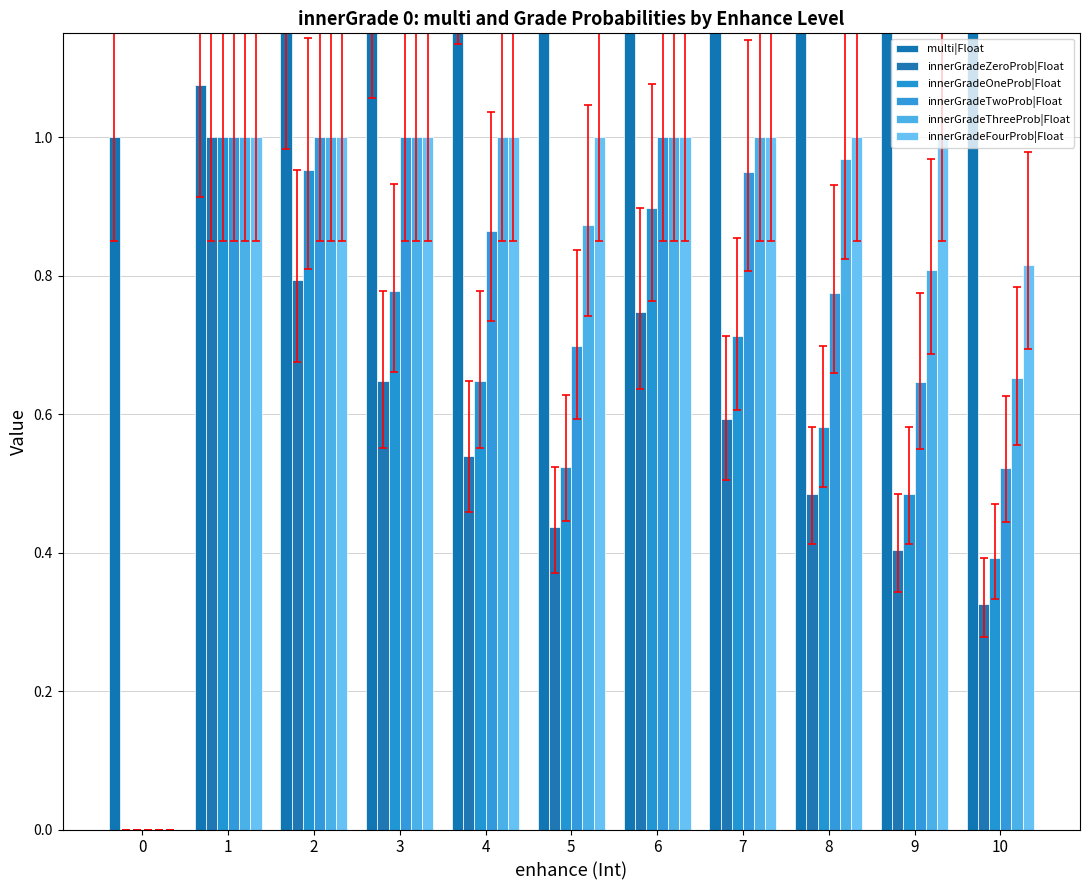

What are all the series names shown in the legend?

multi|Float, innerGradeZeroProb|Float, innerGradeOneProb|Float, innerGradeTwoProb|Float, innerGradeThreeProb|Float, innerGradeFourProb|Float